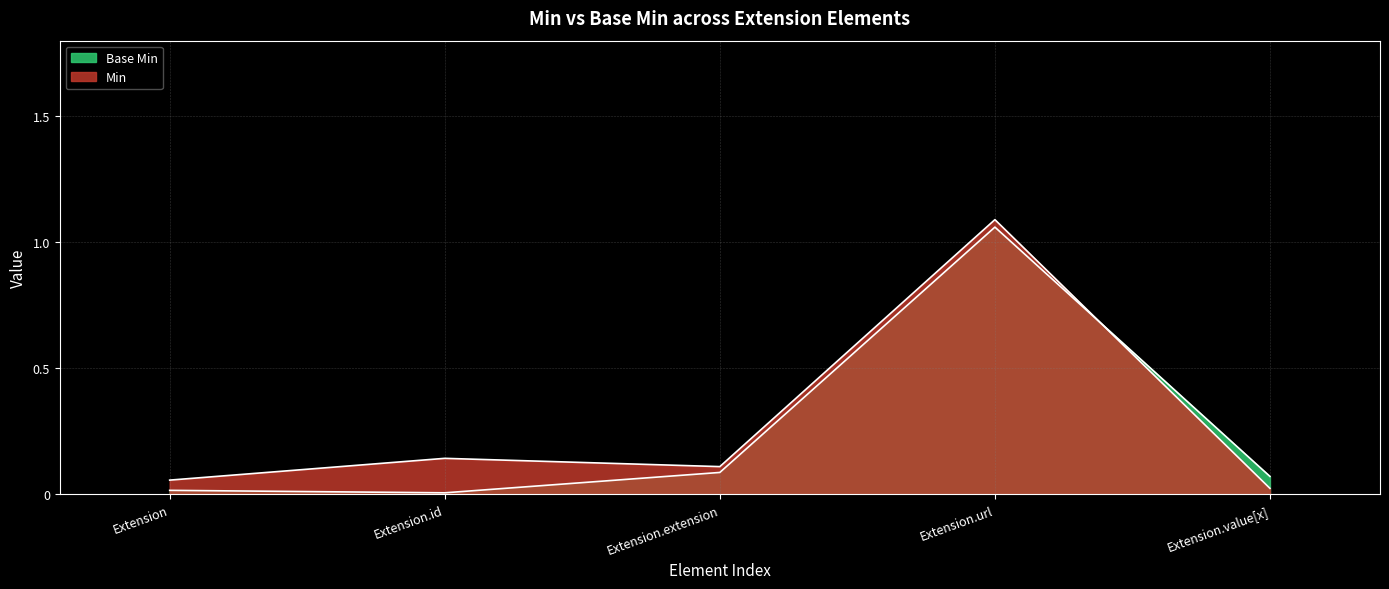

List the series in order of their peak value, lowest first.

Min, Base Min